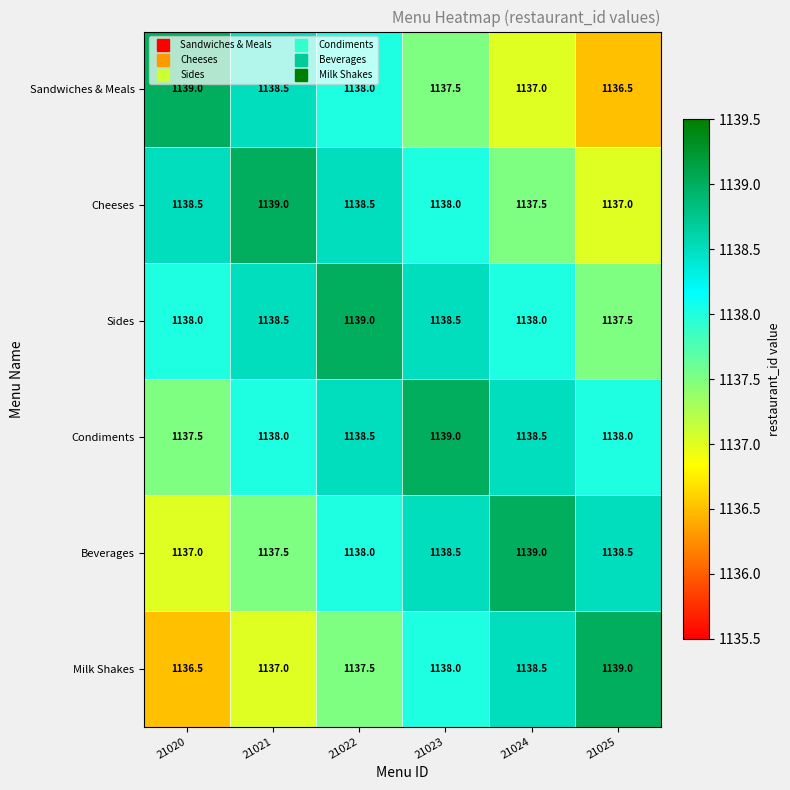

Is it true that Sides equals 1138.5 at 21023?

True